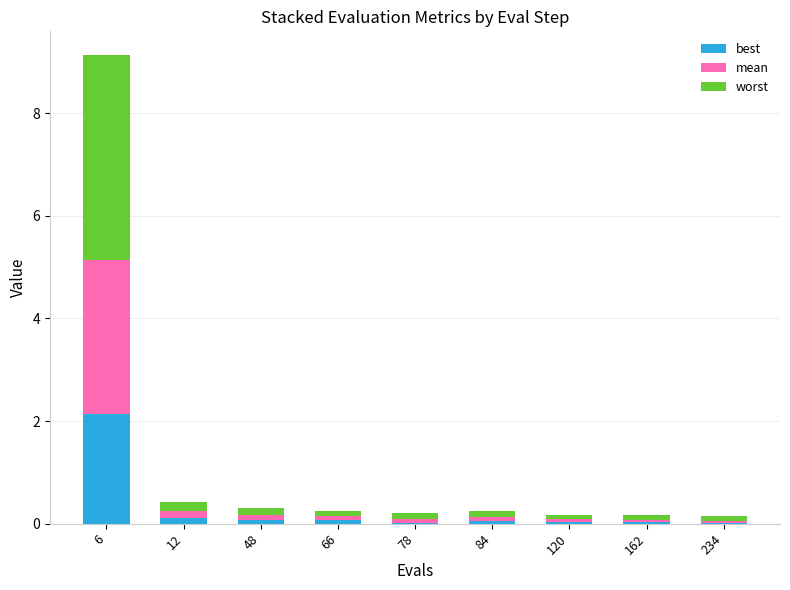

What are all the series names shown in the legend?

best, mean, worst